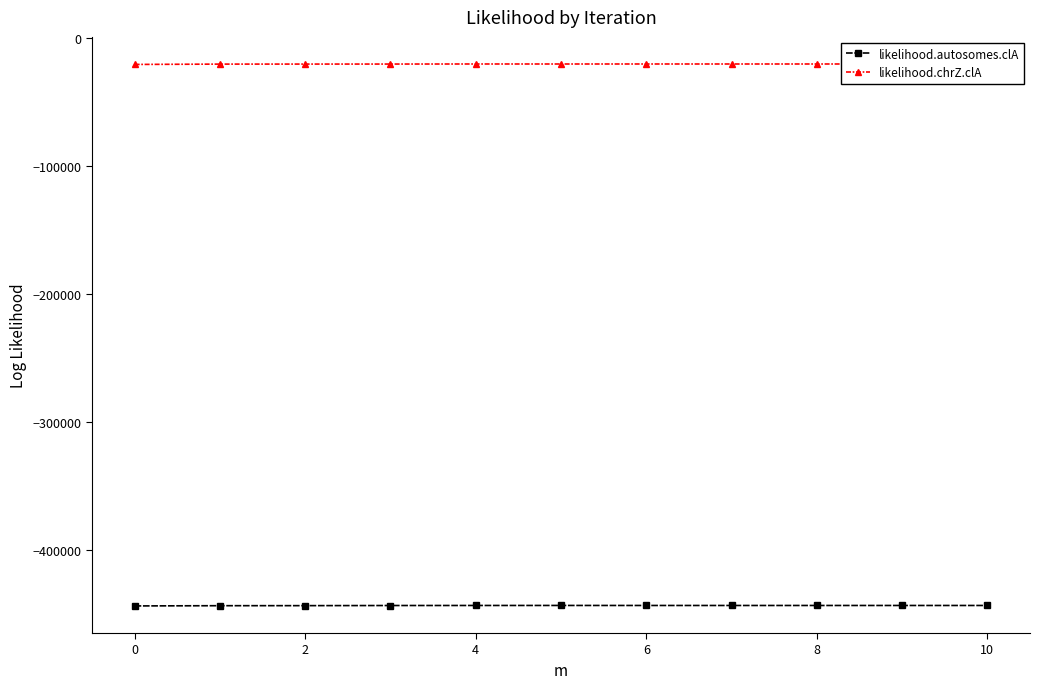

Rank the series by their maximum value, from highest to lowest.

likelihood.chrZ.clA, likelihood.autosomes.clA